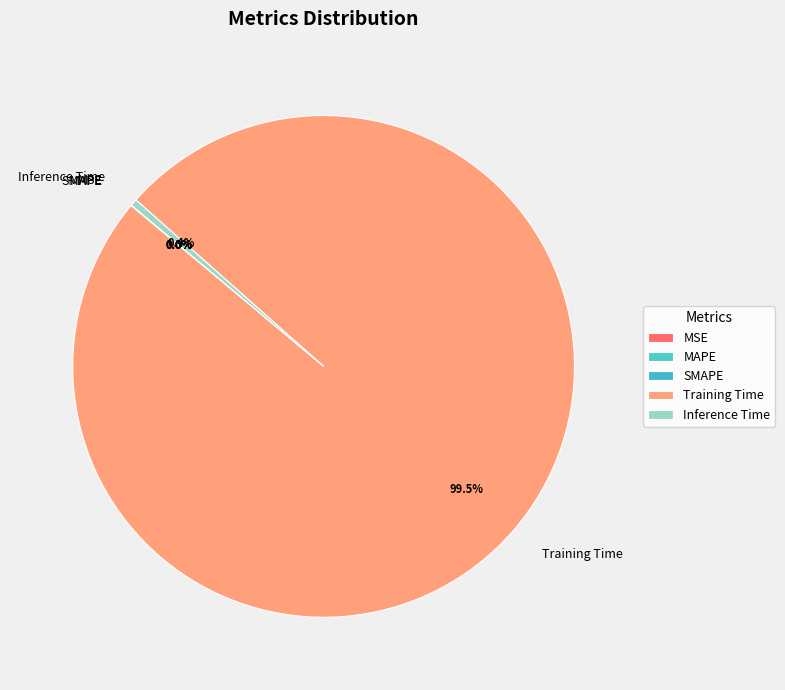

Does Training Time represent more than half of the total?

Yes